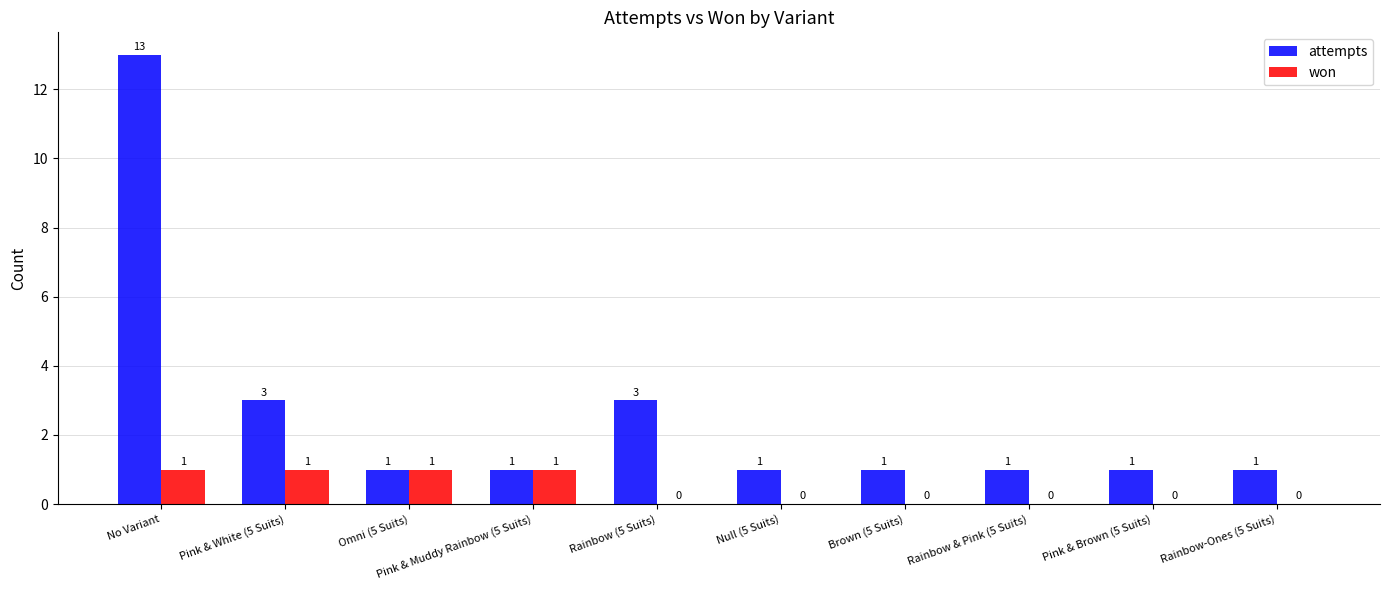

What is the total value across all series at Brown (5 Suits)?

1